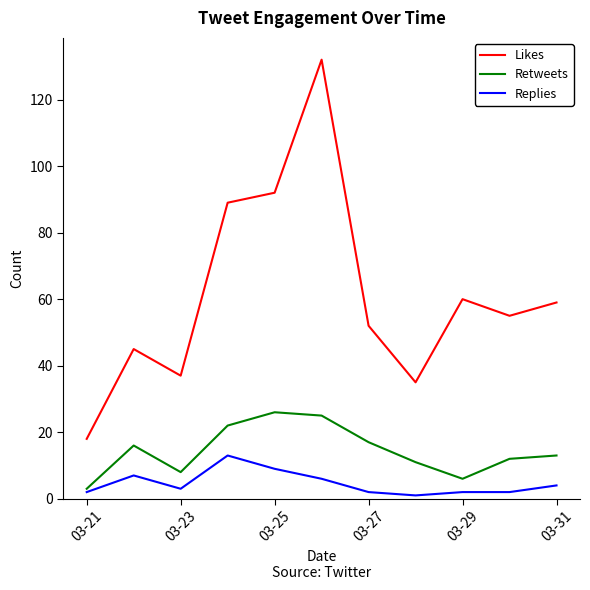

Which series has the largest range (max minus min)?

Likes